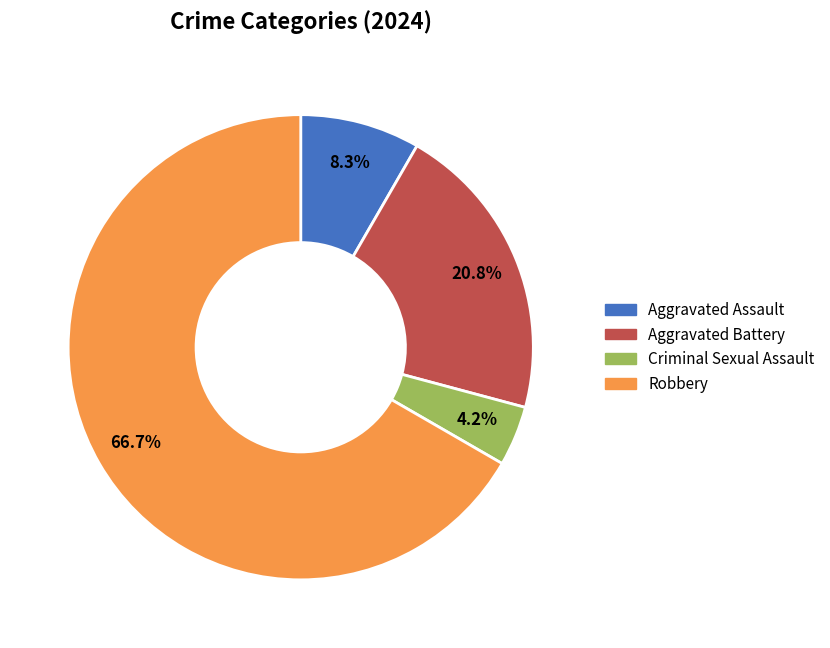

Which category accounts for the majority?

Robbery